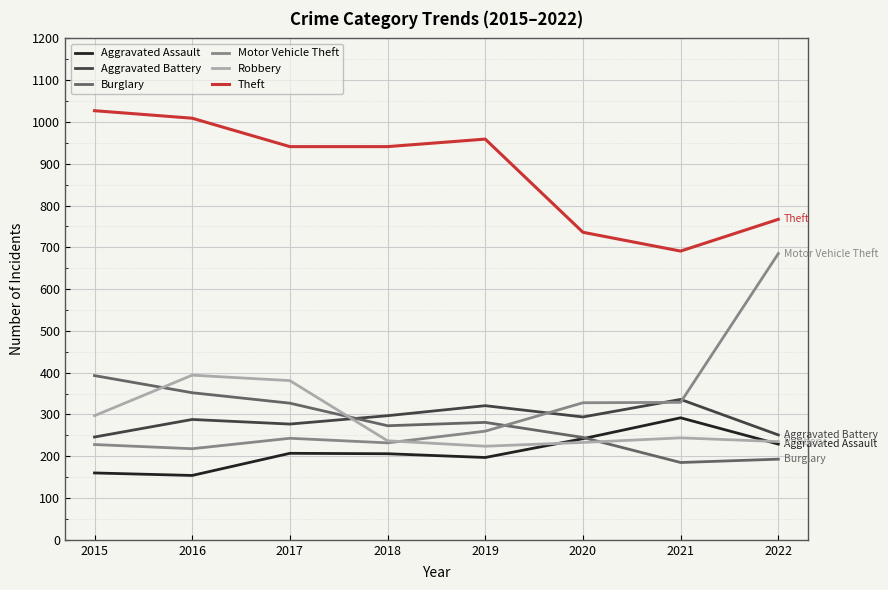

The value of Theft at 2017 is 385. True or false?

False